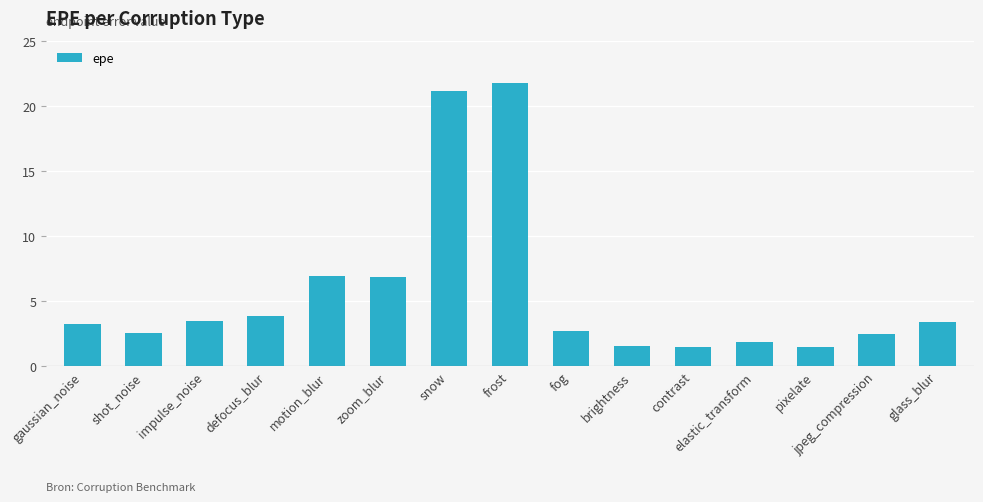

What is the label of the 10th bar from the left?

brightness